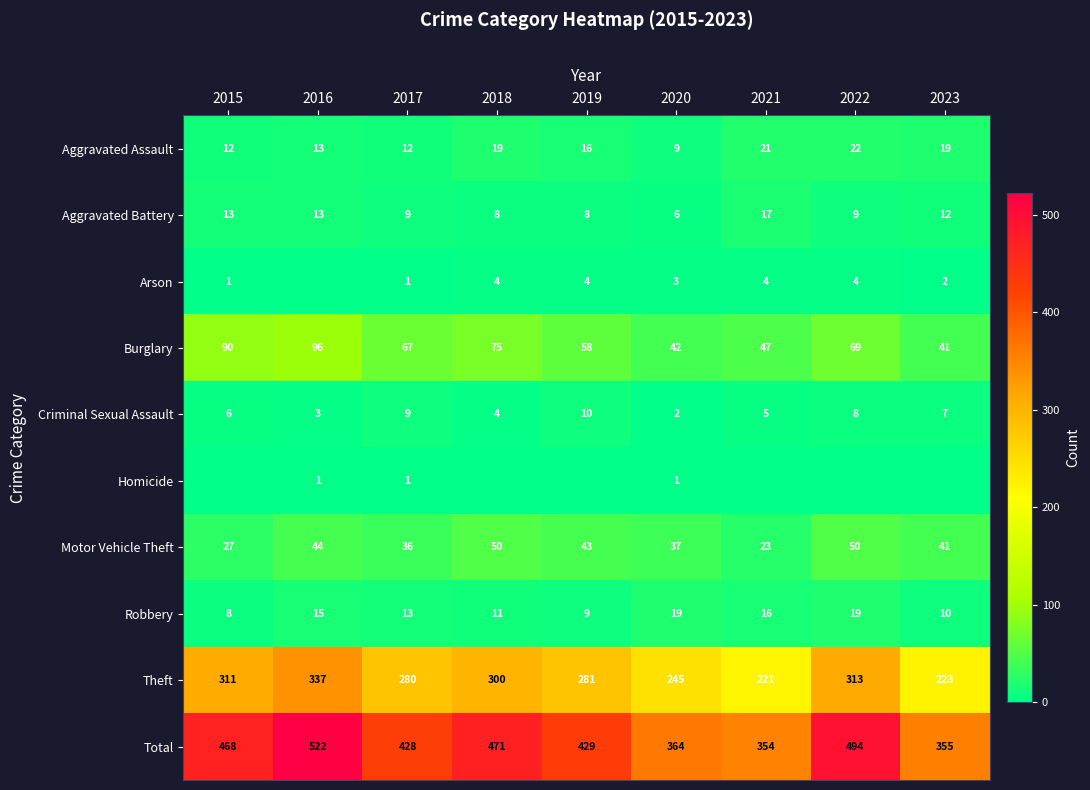

Which series has the largest range (max minus min)?

Total